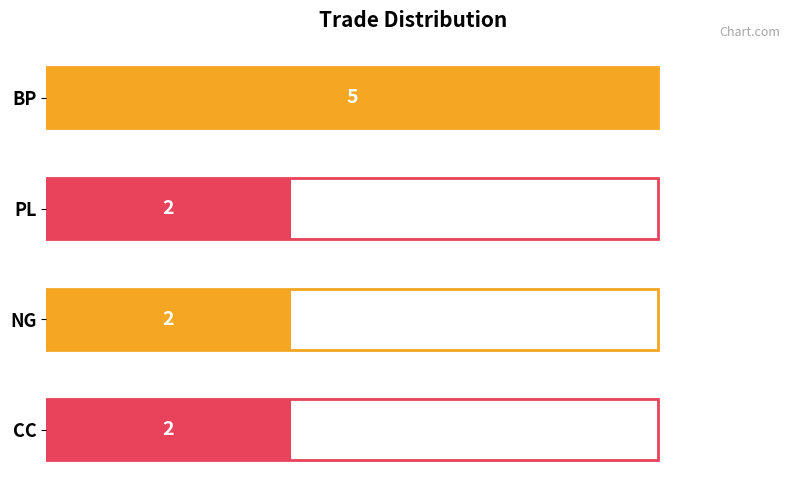

How many bars are there in total?

4